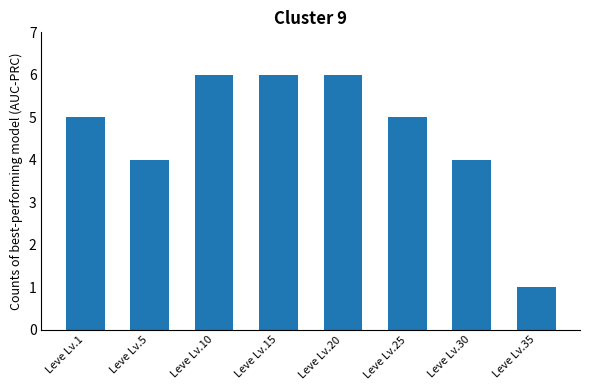

How many values are between 4 and 6?

7